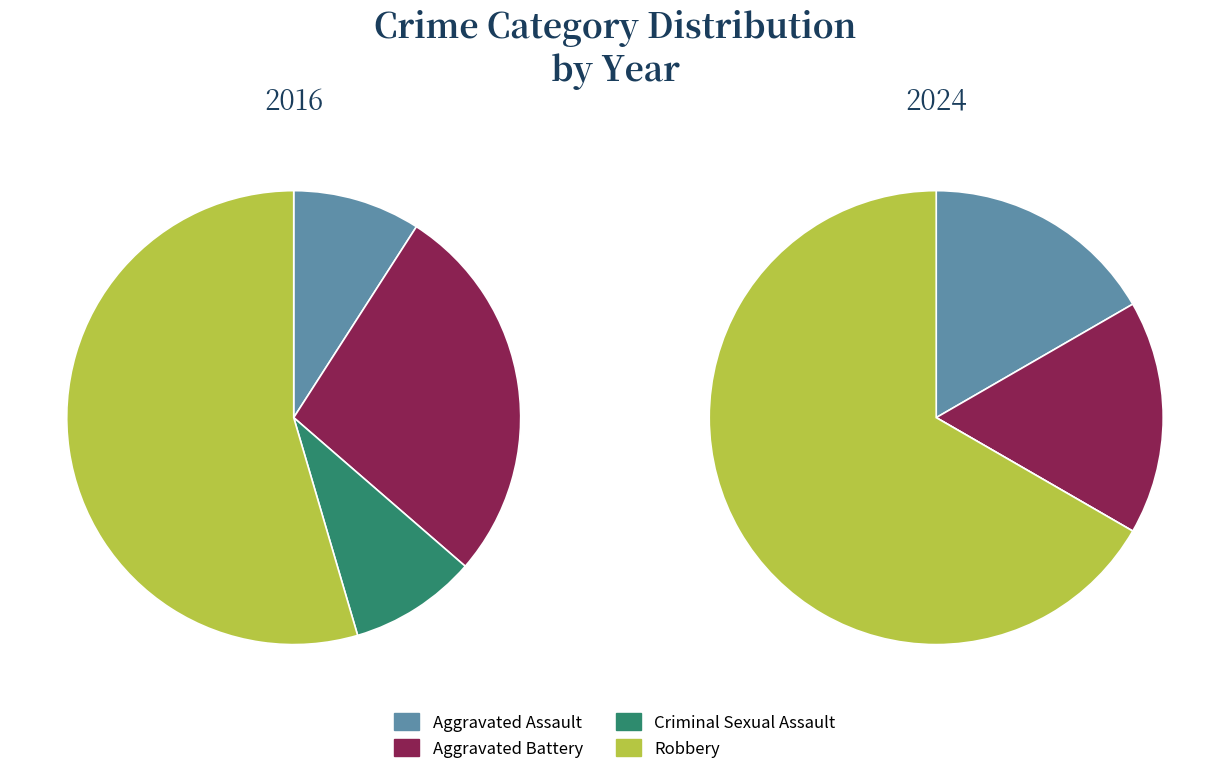

Is it true that Aggravated Battery is 17% of the pie?

True